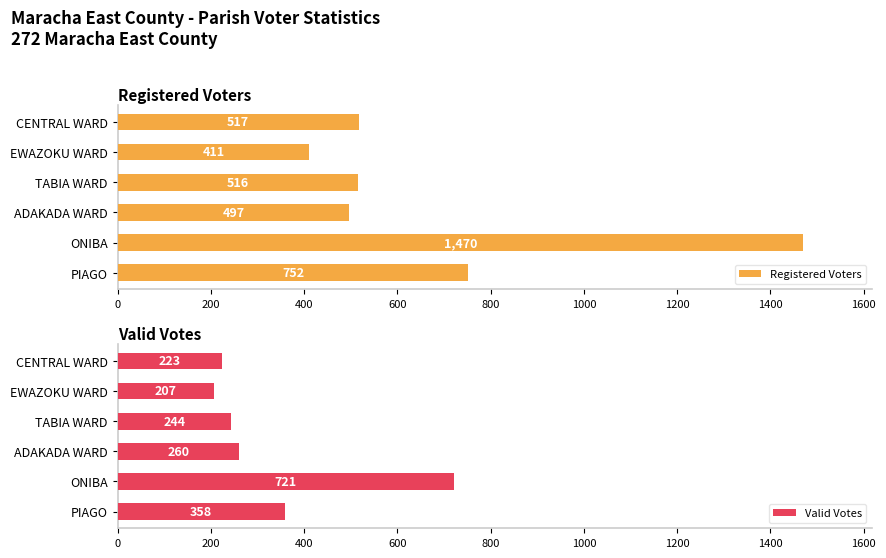

What is the sum of the Registered Voters values at EWAZOKU WARD and ADAKADA WARD?

908